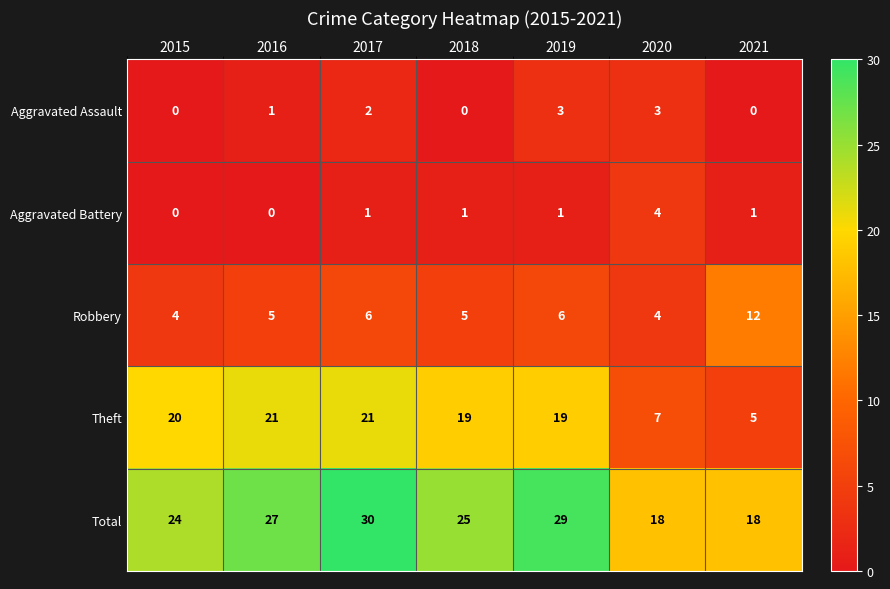

At which category is the sum across all series the highest?

2017